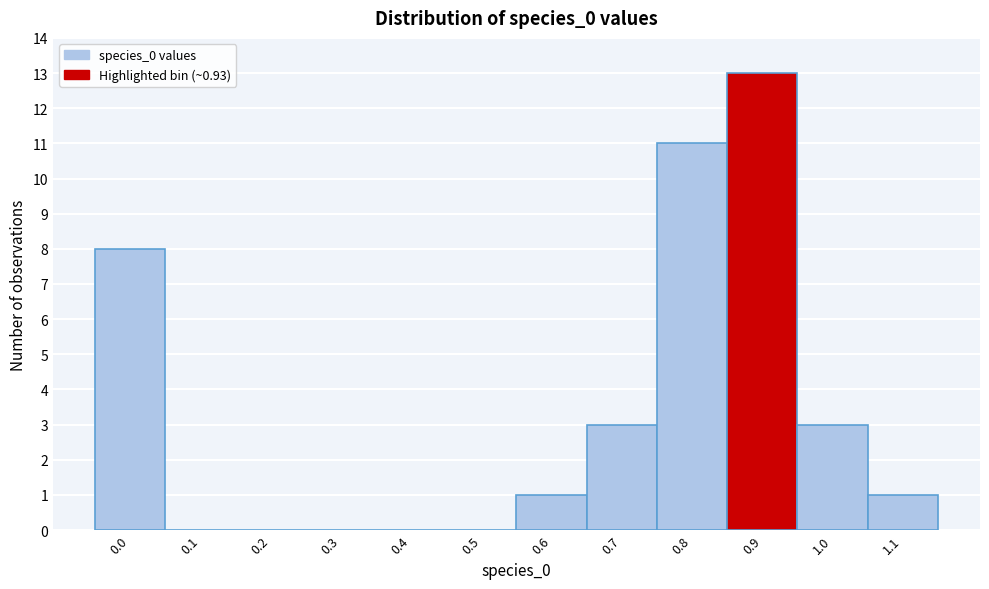

Reading left to right, list all the values displayed in this chart.

0.0=8	0.1=0	0.2=0	0.3=0	0.4=0	0.5=0	0.6=1	0.7=3	0.8=11	0.9=13	1.0=3	1.1=1